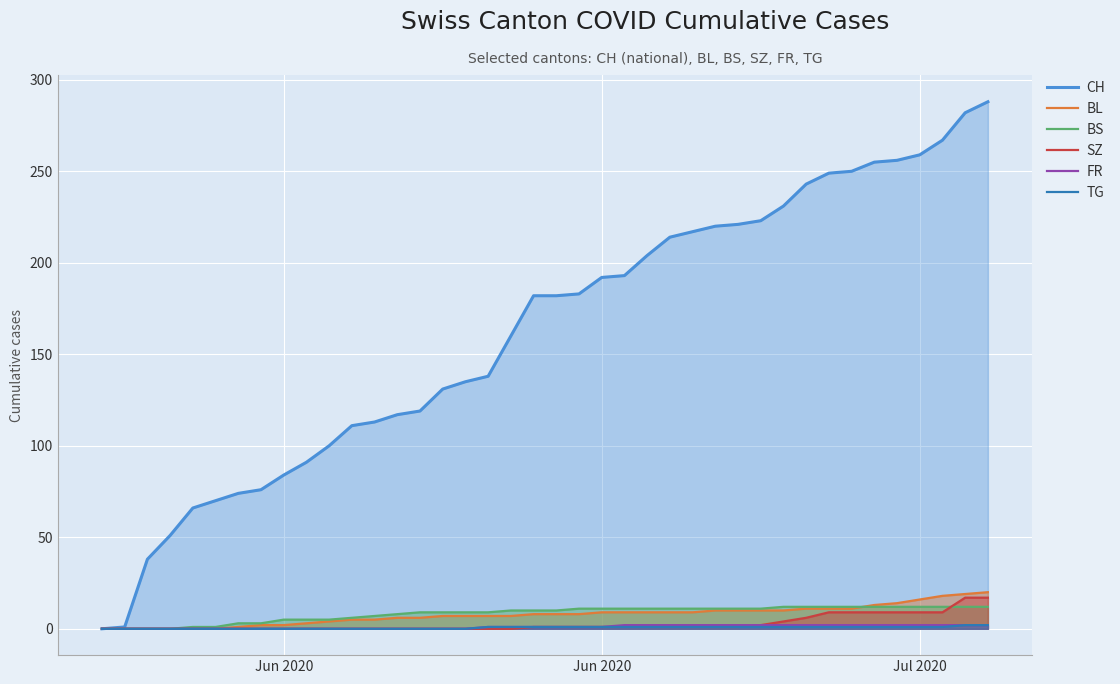

At how many categories does at least one series exceed 188?

18